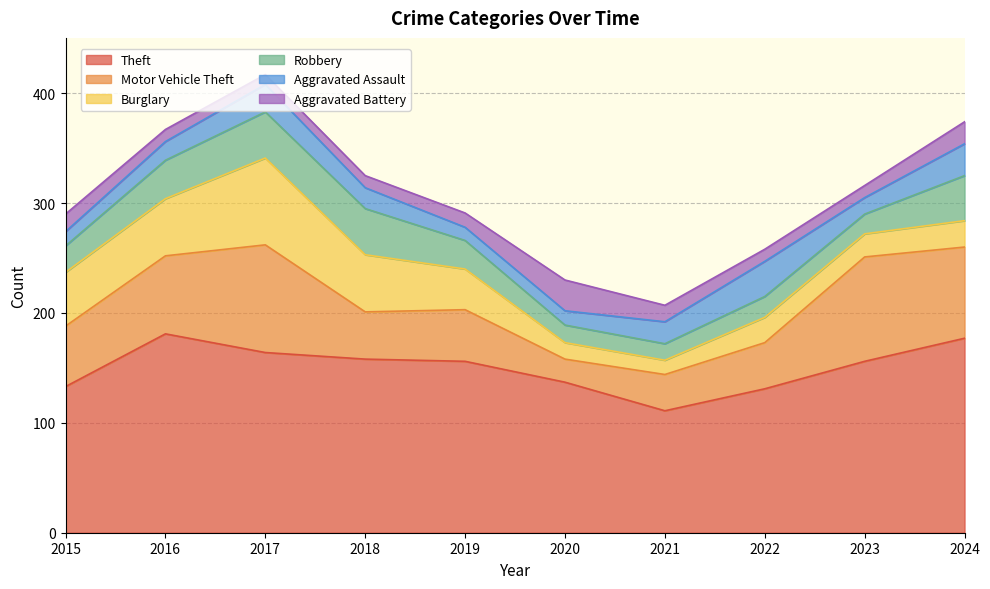

The value of Aggravated Assault at 2017 is 25. True or false?

True